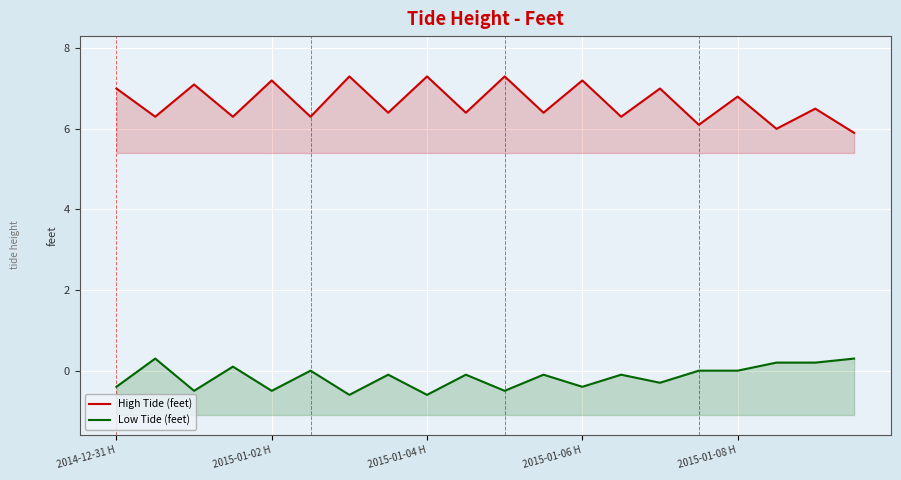

How many lines are shown in the chart?

2